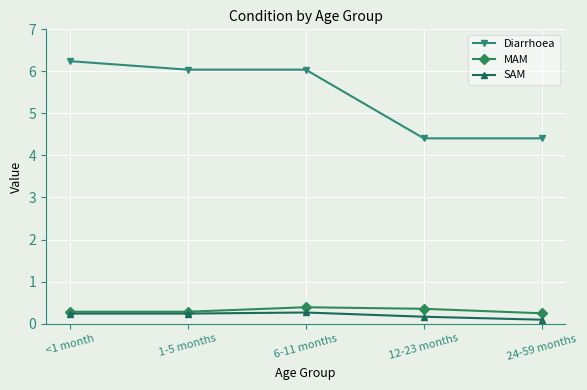

Does the chart have visible grid lines?

Yes